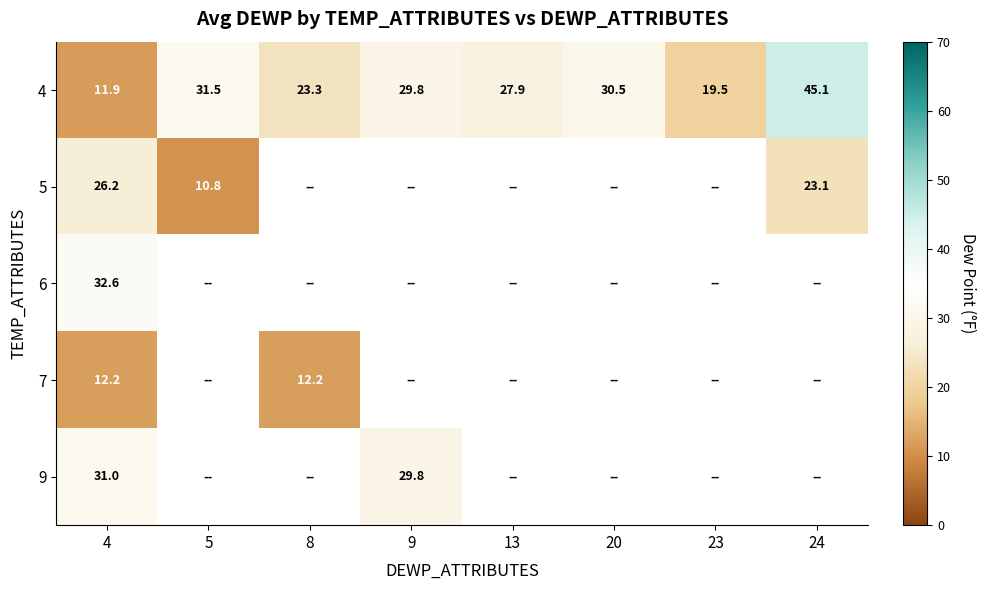

Rank the series at 4 from lowest to highest value.

4, 7, 5, 9, 6